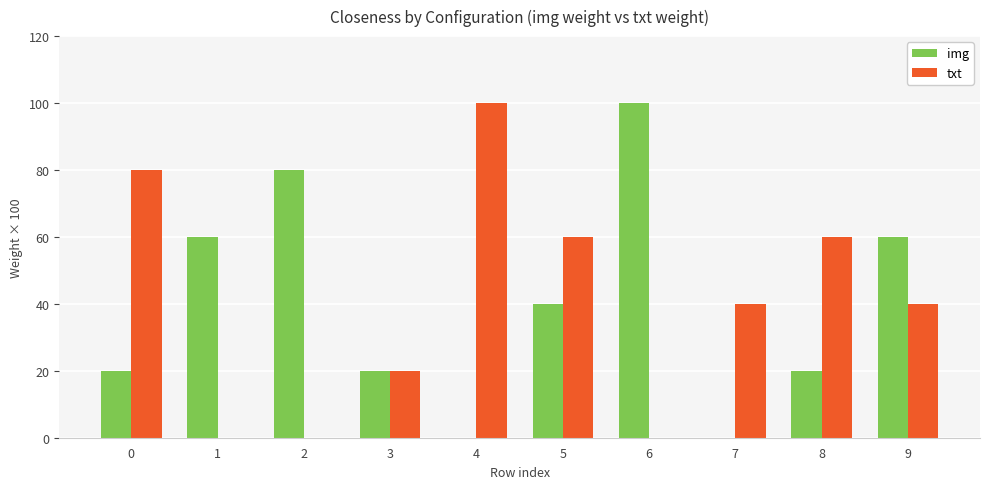

Reading right to left, transcribe all the data shown in this chart.

img: 60	20	0	100	40	0	20	80	60	20
txt: 40	60	40	0	60	100	20	0	0	80